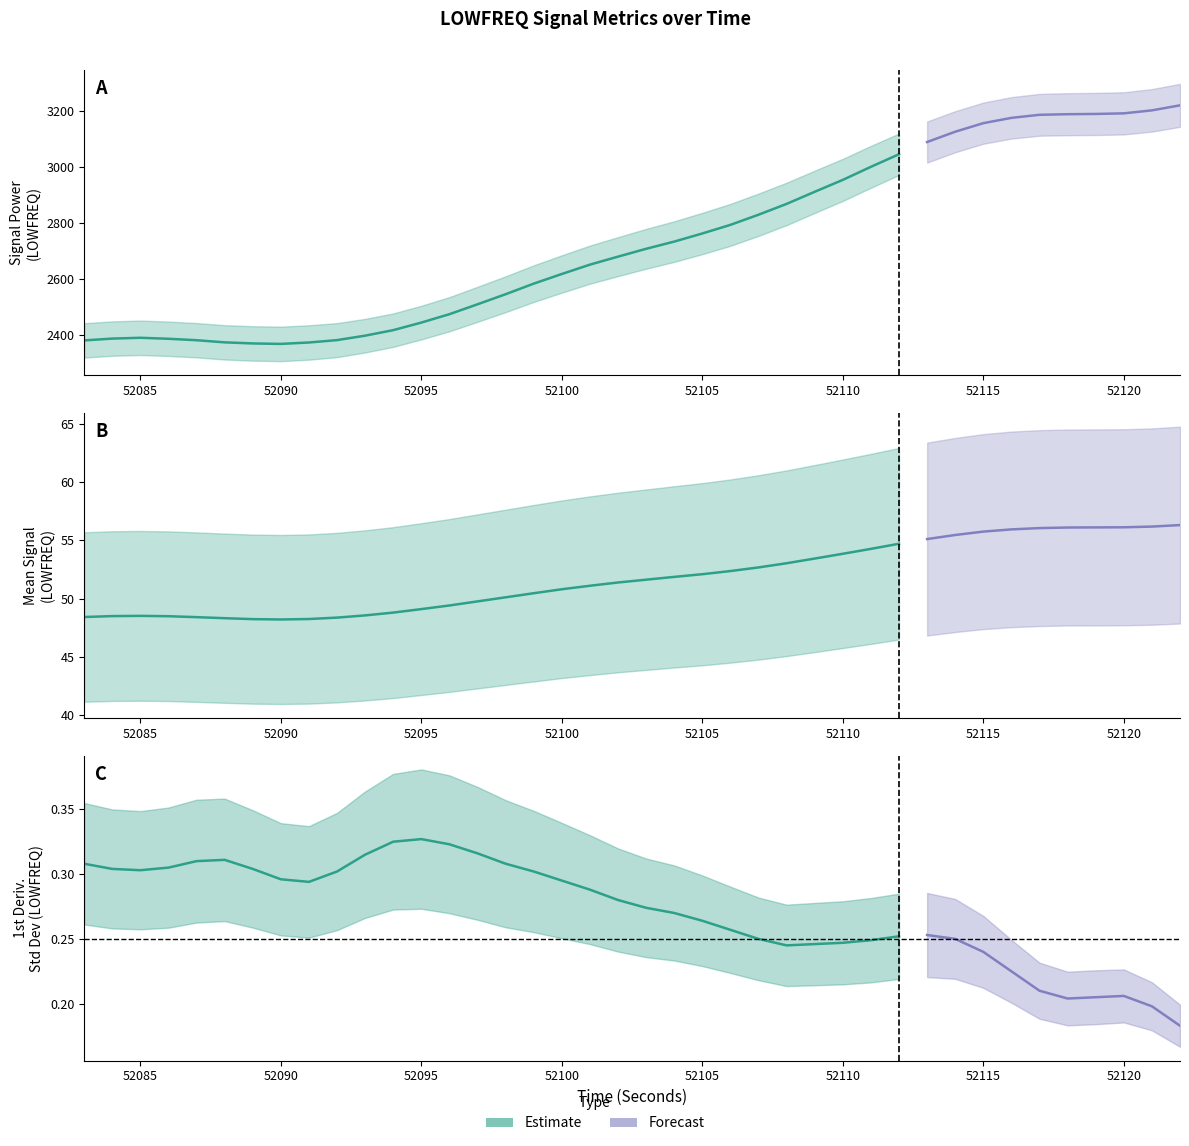

How many values in the signalPower_LOWFREQ series are below 2707?

20